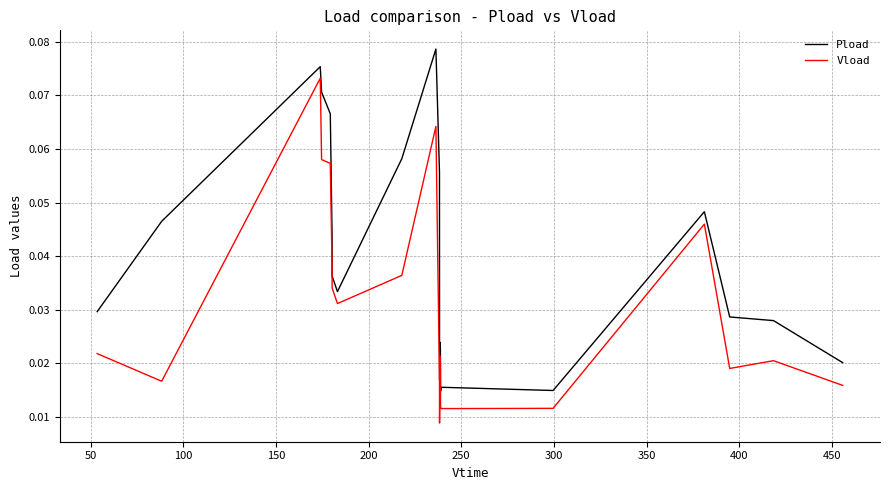

List the series in order of their overall mean, lowest first.

Vload, Pload